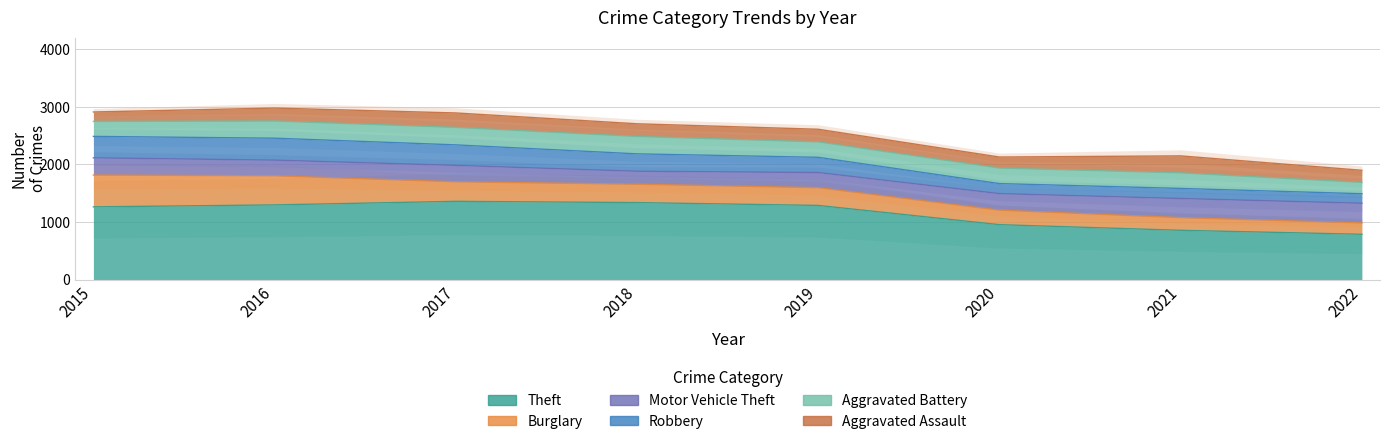

What is the value of the Aggravated Assault point at the 7th from the left?

295